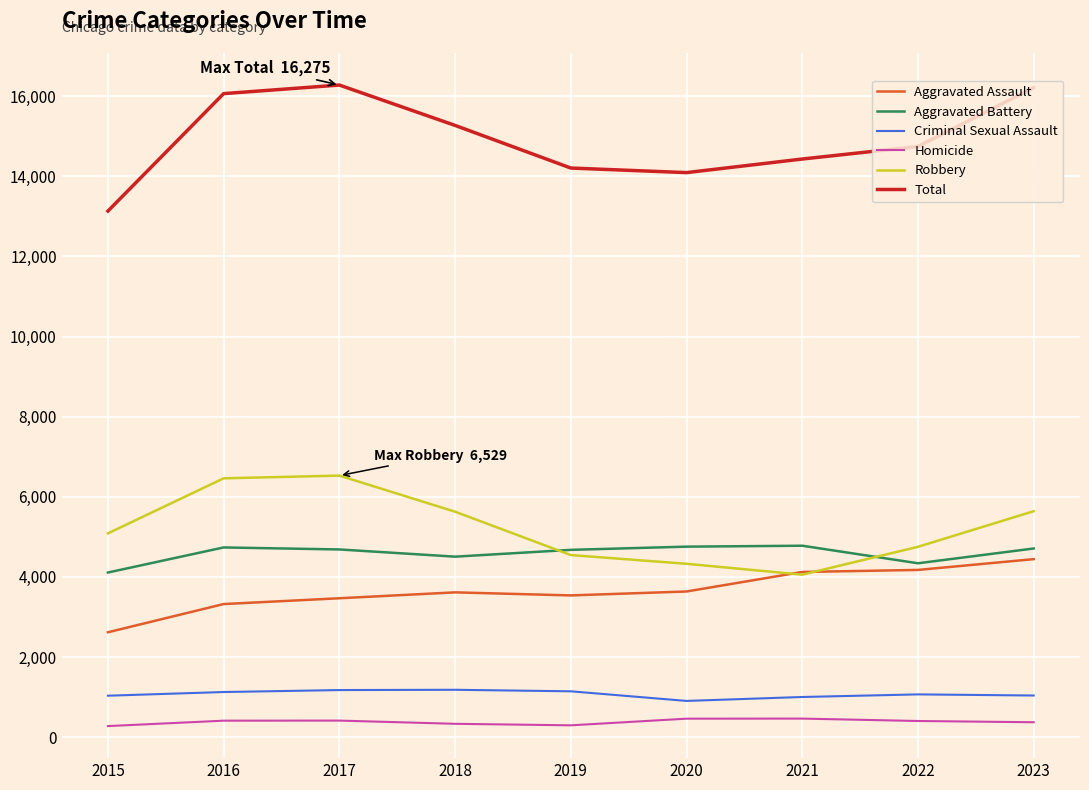

What is the sum of all Robbery values?

47029